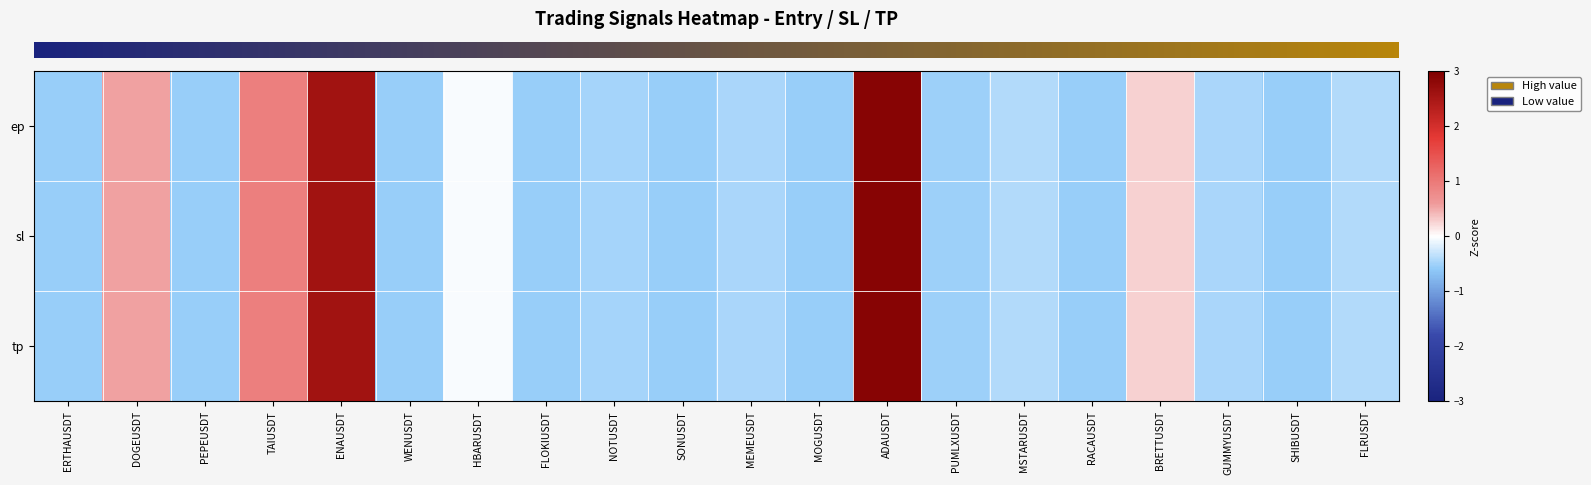

Which series has the widest spread of values?

row_0